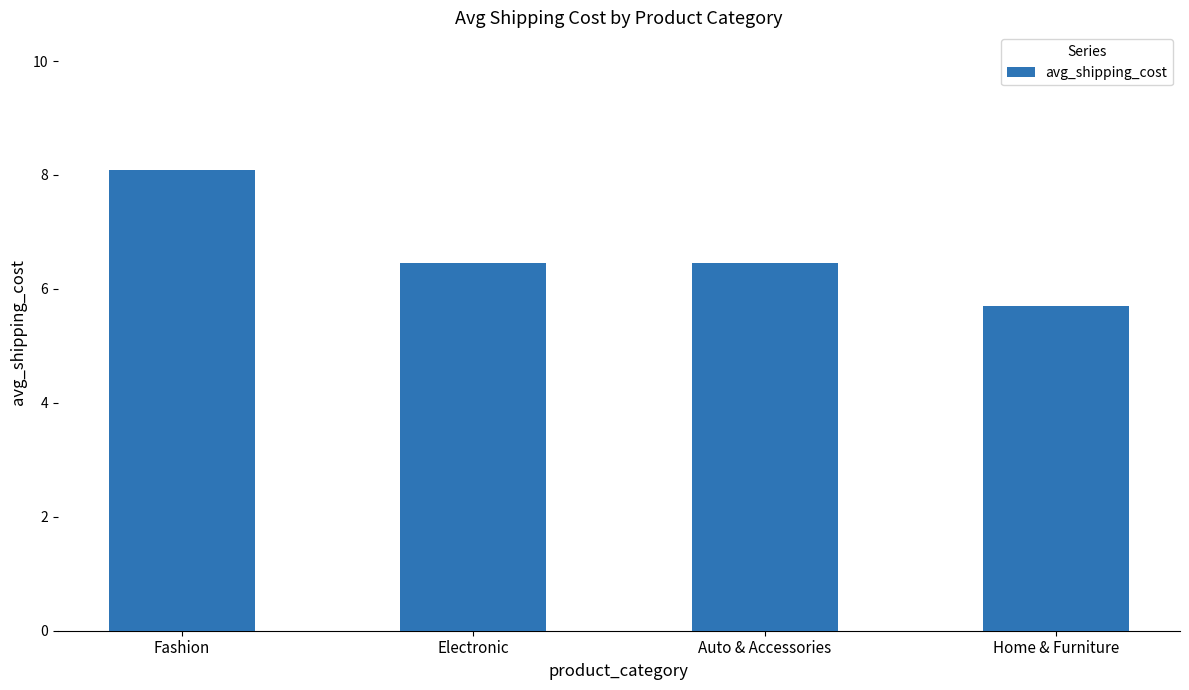

What is the label of the 1st bar from the right?

Home & Furniture